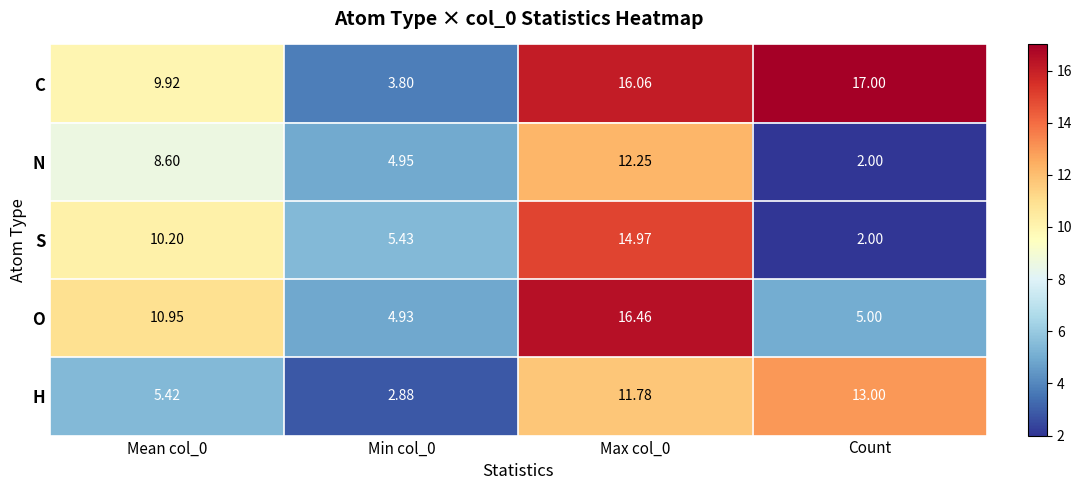

Which series changed the most between Min col_0 and Count?

C